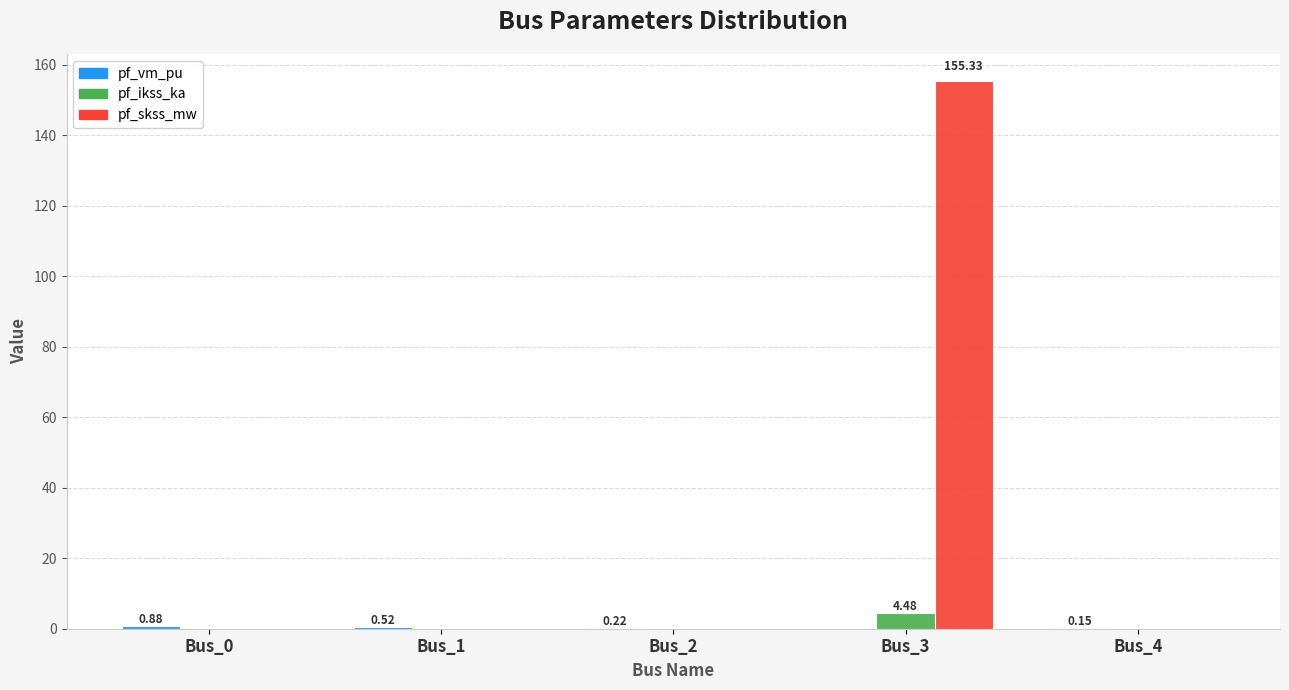

Which series has the widest spread of values?

pf_skss_mw